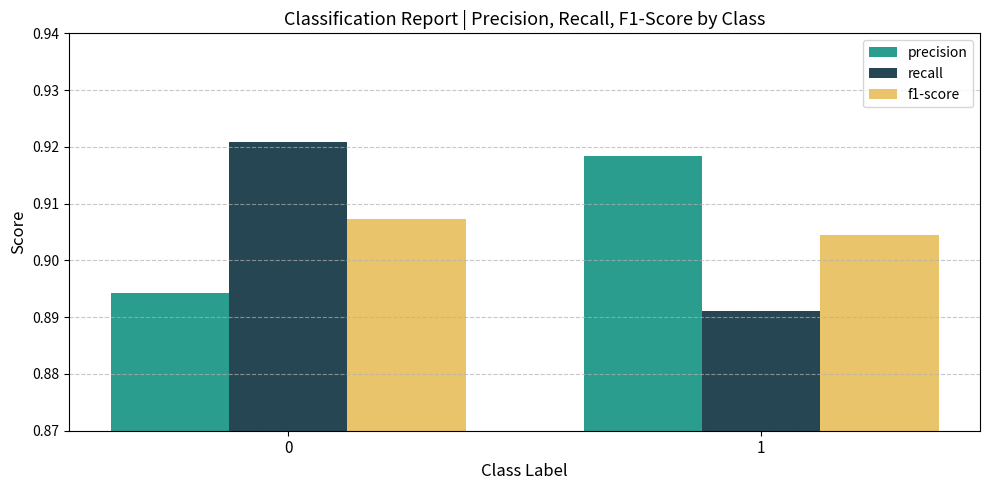

How many recall values are between 0 and 1?

2